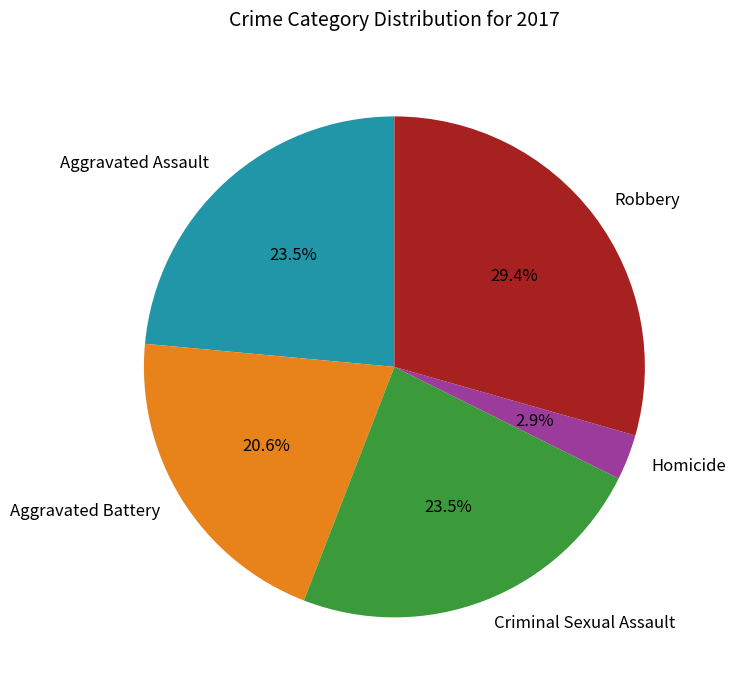

What is the smallest slice in the pie chart?

Homicide